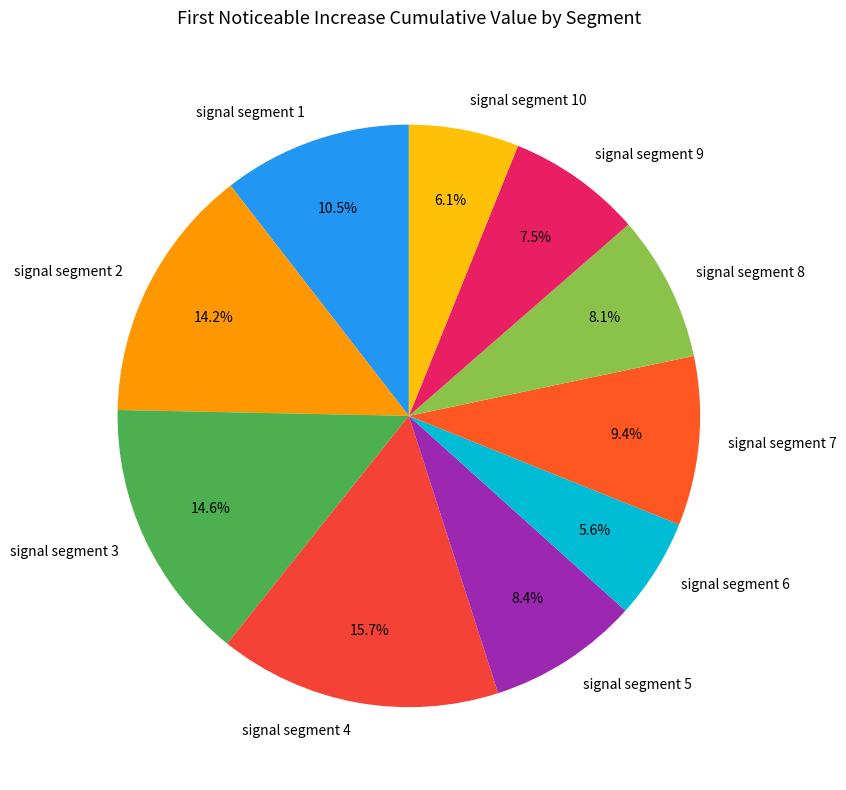

What is the smallest slice in the pie chart?

signal segment 6